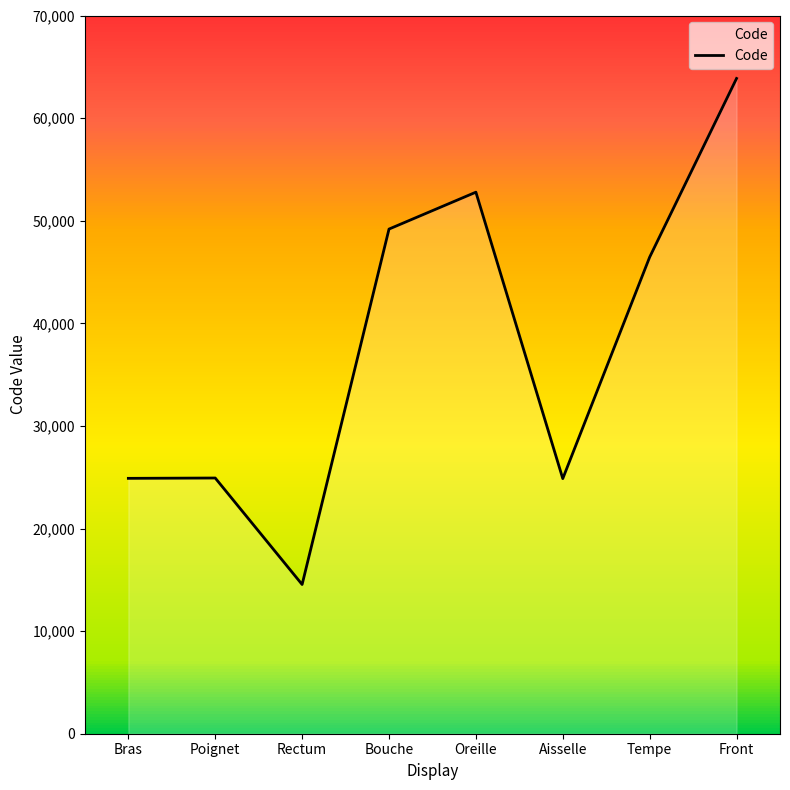

What is the maximum value shown in the chart?

63864